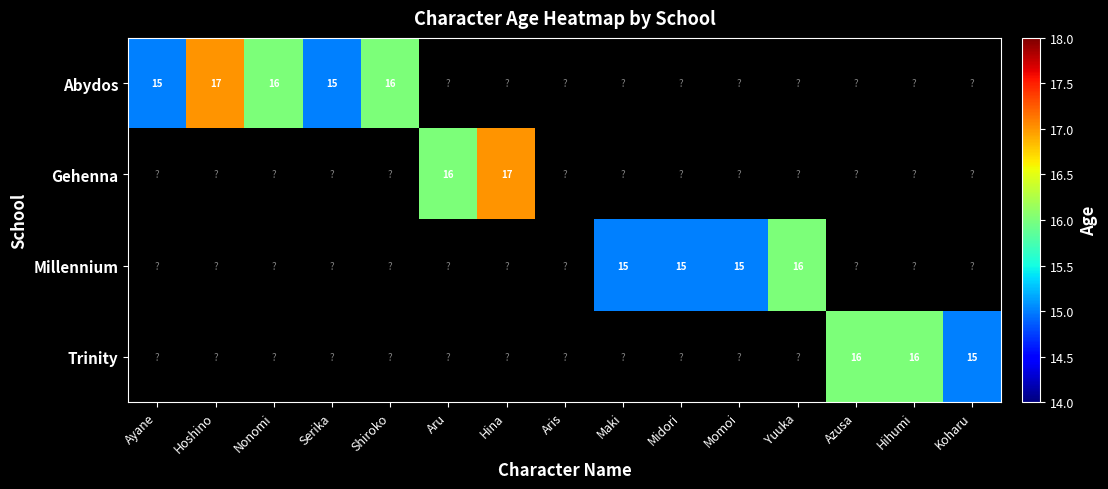

List the labels in order of Trinity value, smallest first.

Koharu, Ayane, Hoshino, Nonomi, Serika, Shiroko, Aru, Hina, Aris, Maki, Midori, Momoi, Yuuka, Azusa, Hihumi